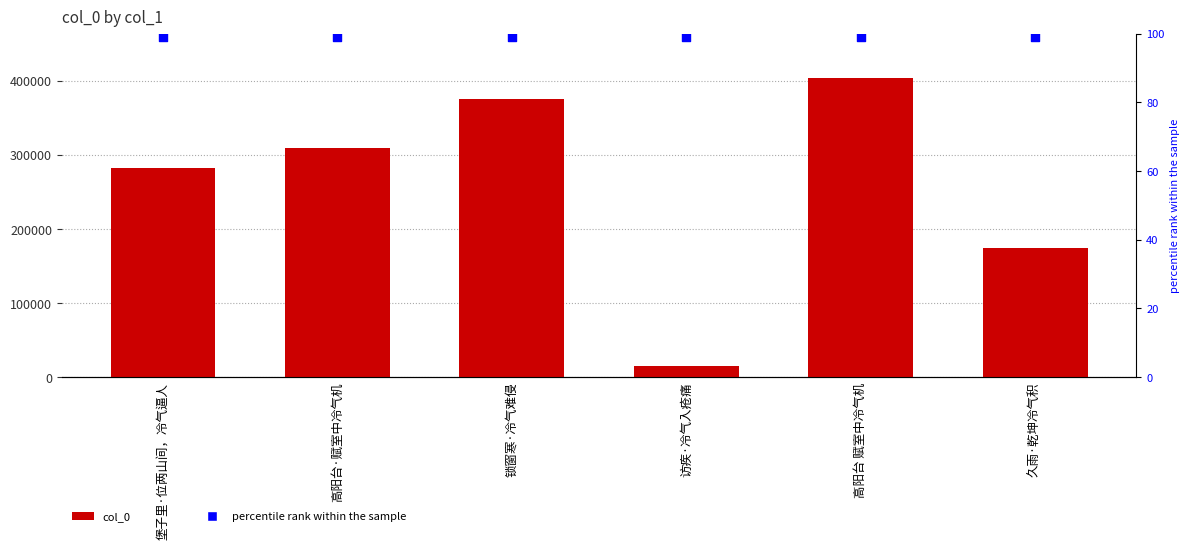

Which series has the largest total across all categories?

col_0